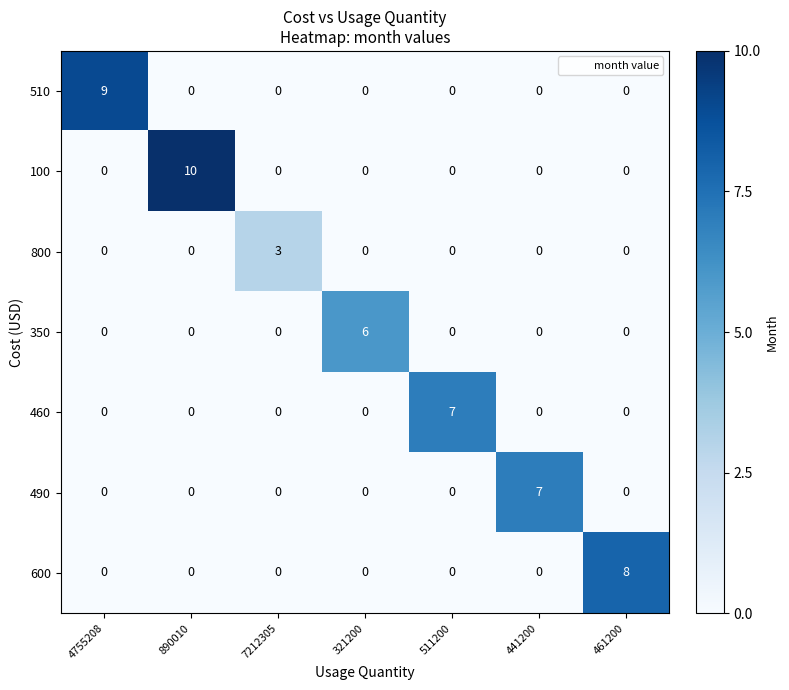

What is the maximum value shown in the chart?

10